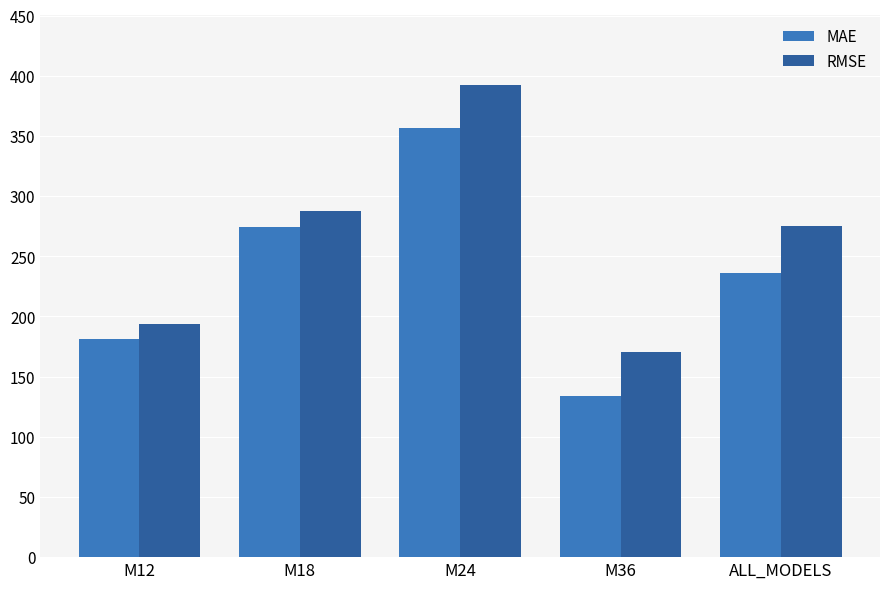

Is it true that RMSE equals 194.0 at M12?

True